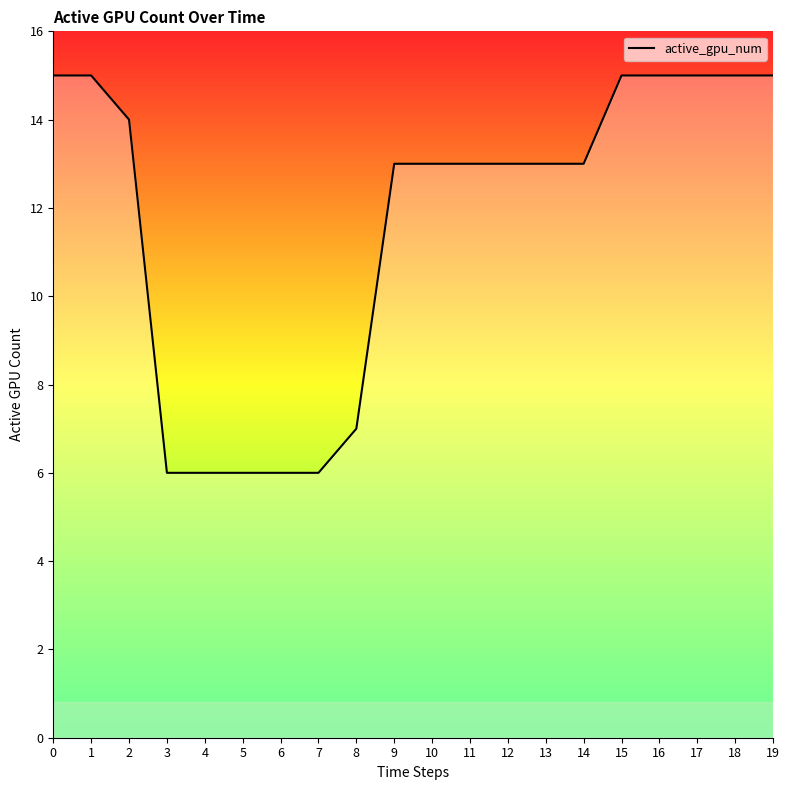

What is the approximate value at 17?

15